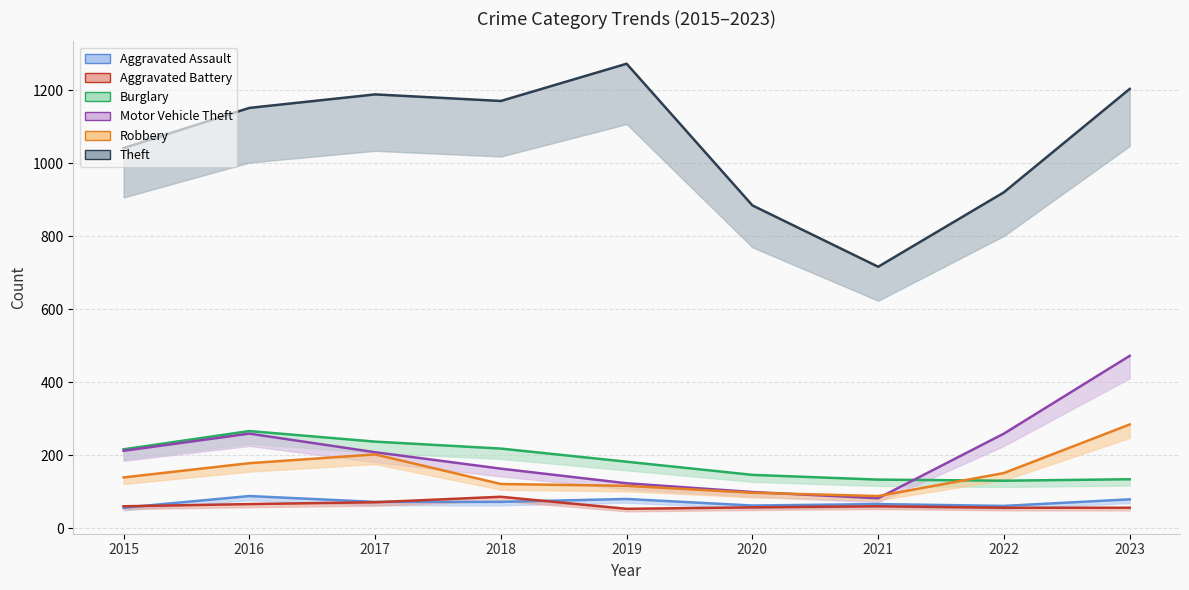

Where is the first local maximum for Theft?

2017